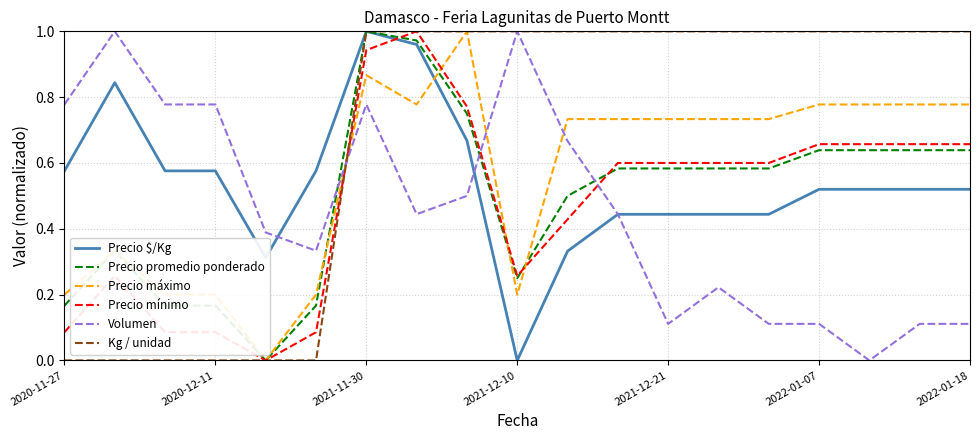

Which series has the largest total across all categories?

Kg / unidad